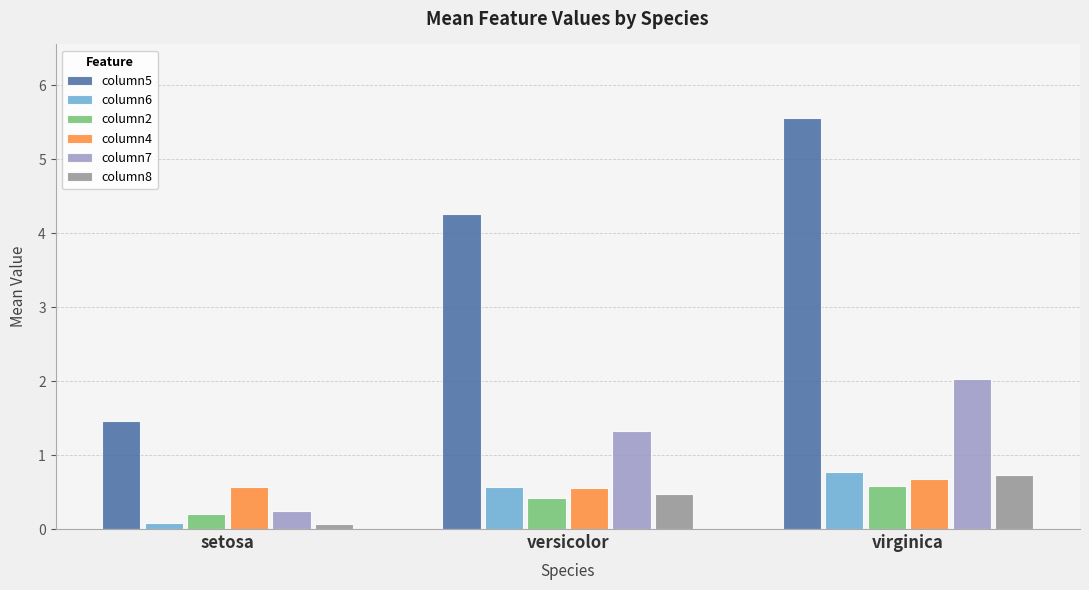

What is the label of the 1st bar from the right?

virginica